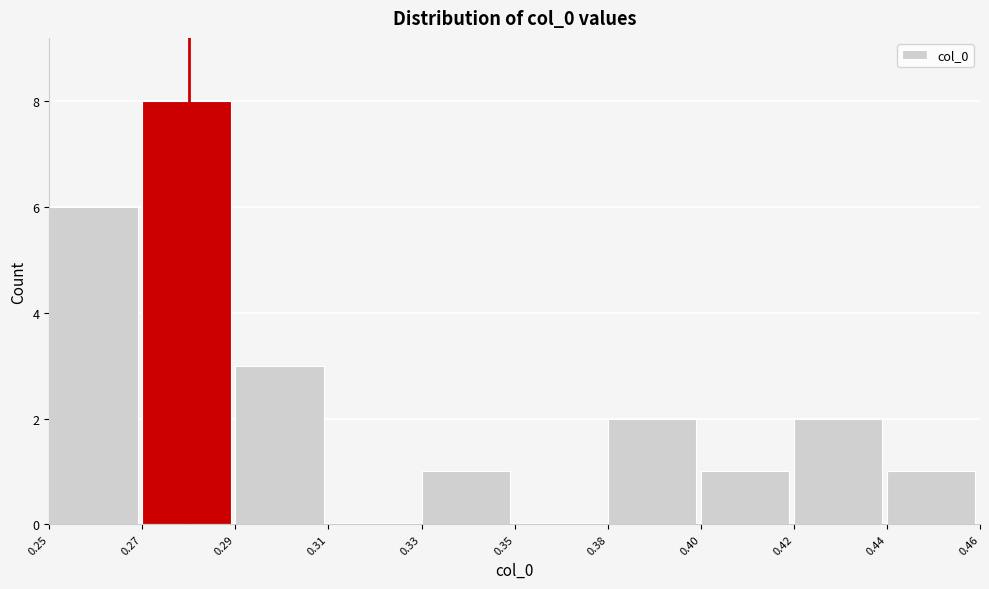

Reading right to left, list all the values displayed in this chart.

0.44=1	0.42=2	0.40=1	0.38=2	0.35=0	0.33=1	0.31=0	0.29=3	0.27=8	0.25=6